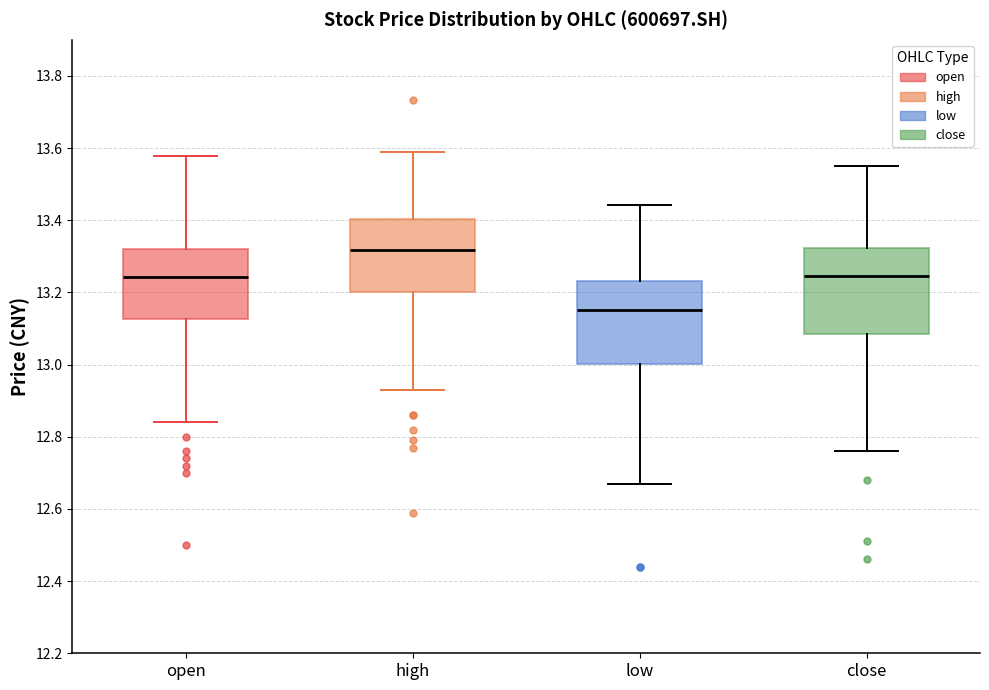

Reading left to right, transcribe this box plot: for each box, give where its median line is, the range the box spans, and where its two whiskers end, as read against the y-axis. The values are not printed on the chart, so give them approximately, as read against the axis.

open: median 13.24, box 13.12 to 13.32, whiskers 12.84 to 13.58
high: median 13.32, box 13.20 to 13.40, whiskers 12.94 to 13.58
low: median 13.16, box 13.00 to 13.24, whiskers 12.68 to 13.44
close: median 13.24, box 13.08 to 13.32, whiskers 12.76 to 13.54